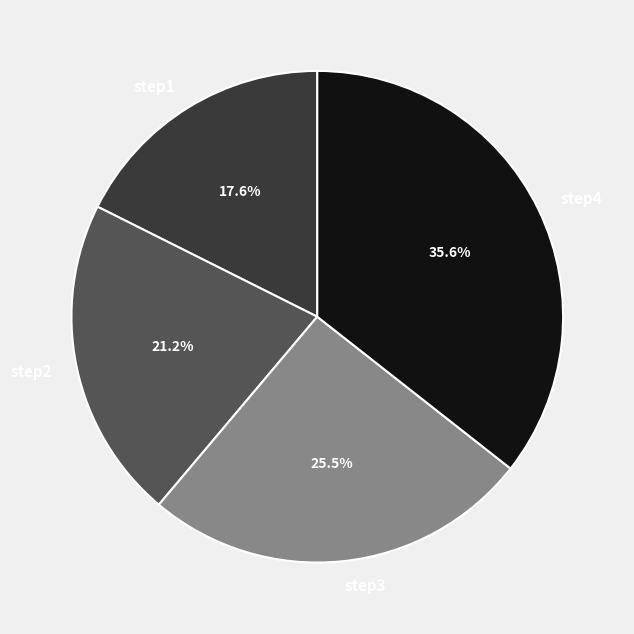

Which category has the smallest portion of the pie?

step1